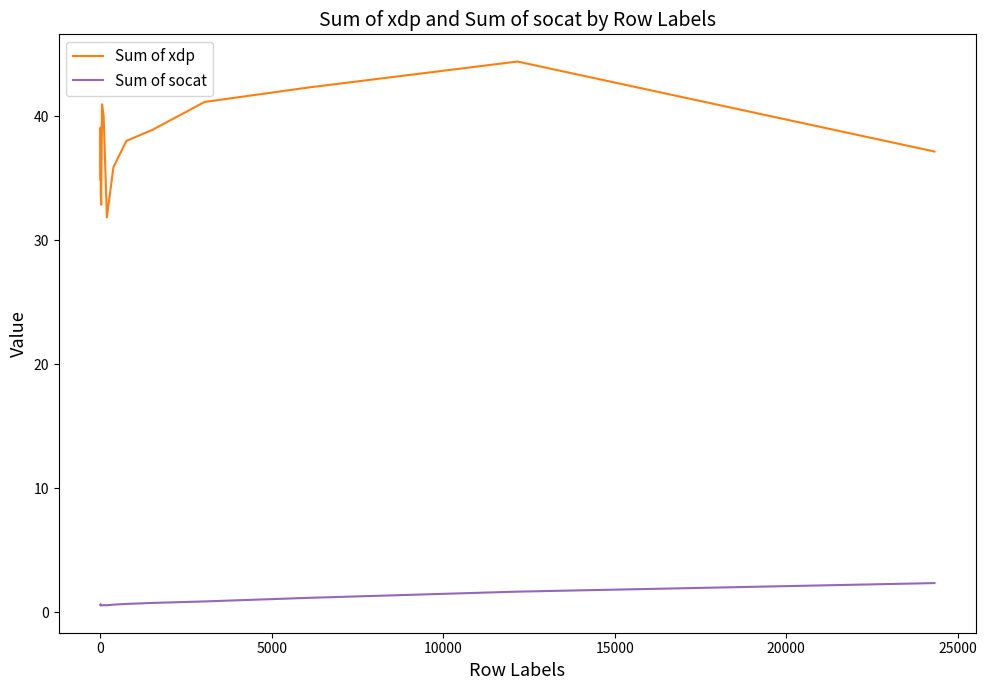

What is the maximum value for Sum of socat?

2.4